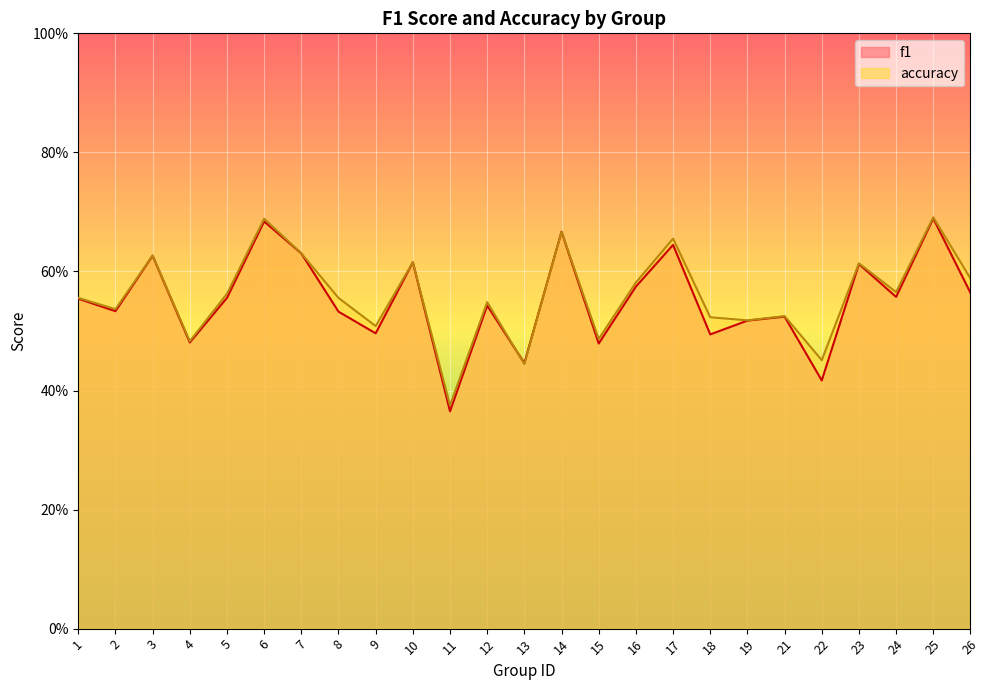

What are all the series names shown in the legend?

f1, accuracy